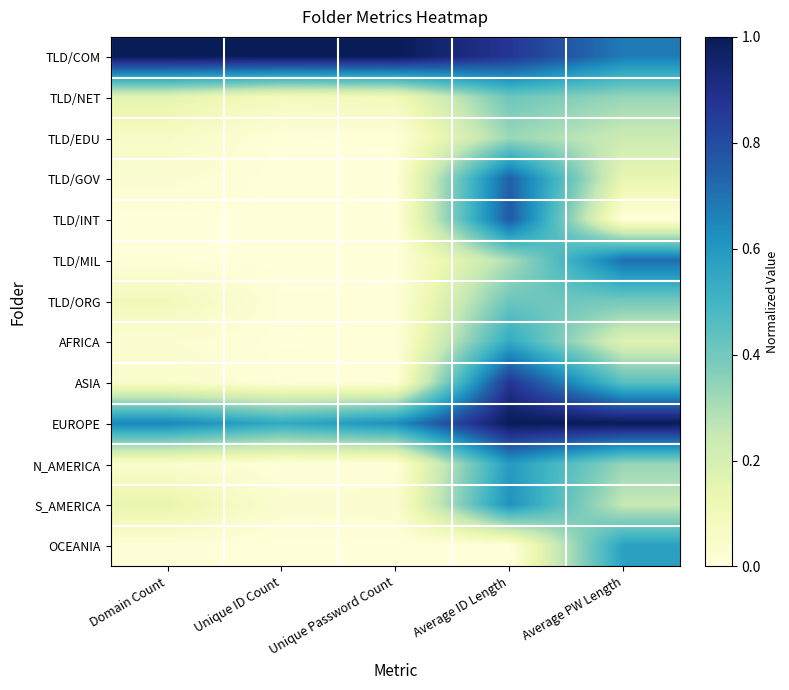

Count the number of data series in this chart.

13